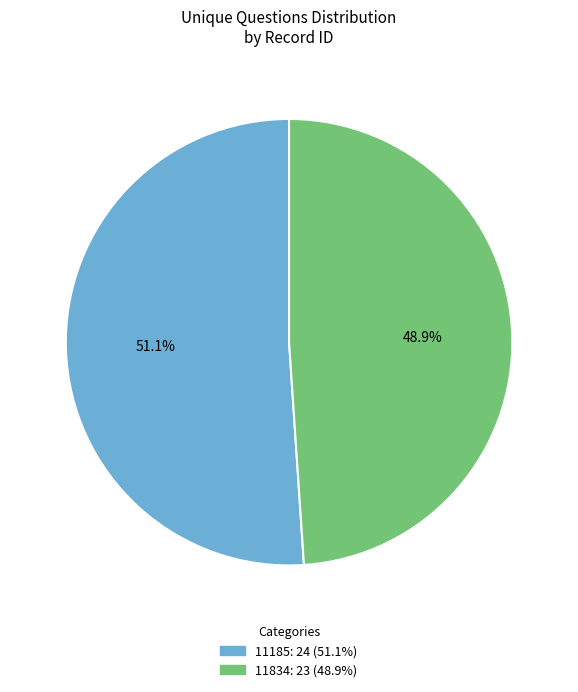

To the nearest percent, what percentage of the pie is 11834?

49%